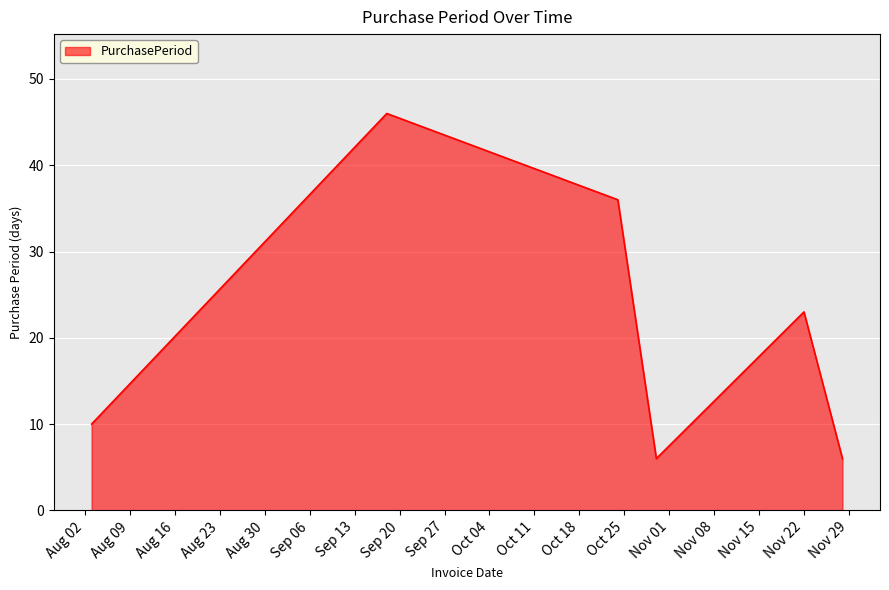

Reading left to right, extract all data points from this chart.

10	46	36	6	23	6